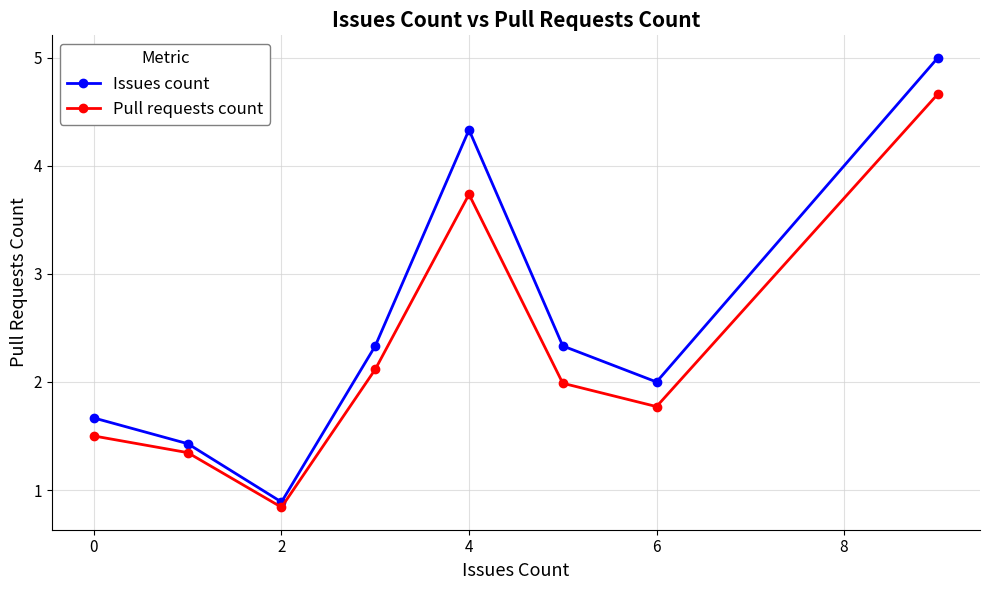

Which series has the largest total across all categories?

Issues count